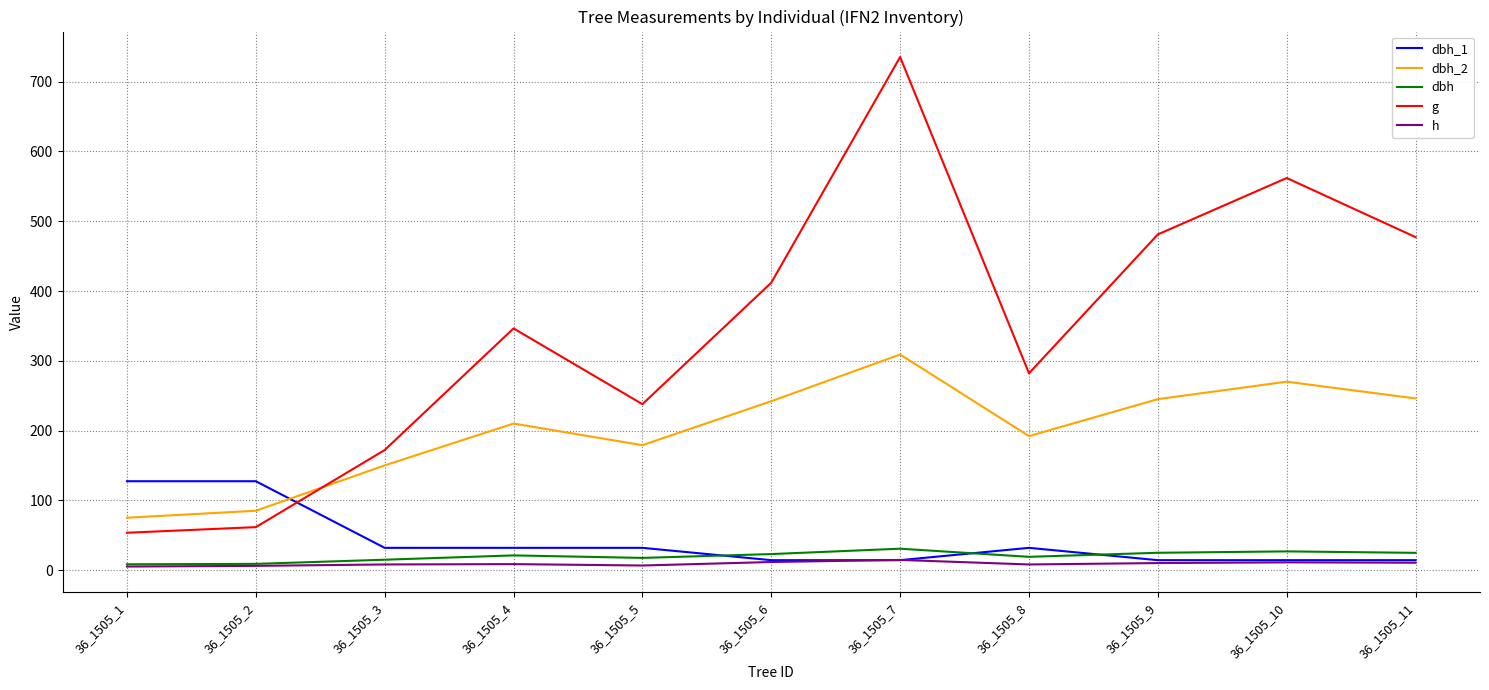

Between 36_1505_1 and 36_1505_7, which series saw the biggest shift?

g